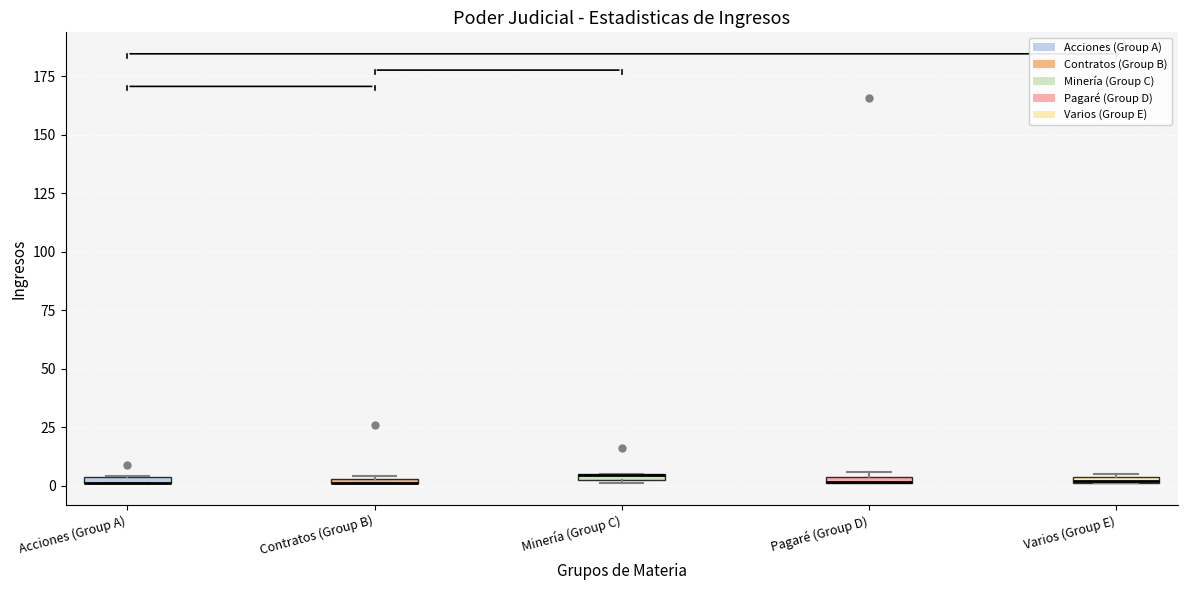

Where is the lower edge of the box for Varios (Group E) on the y-axis? The values are not printed on the chart, so give them approximately, as read against the axis.

0